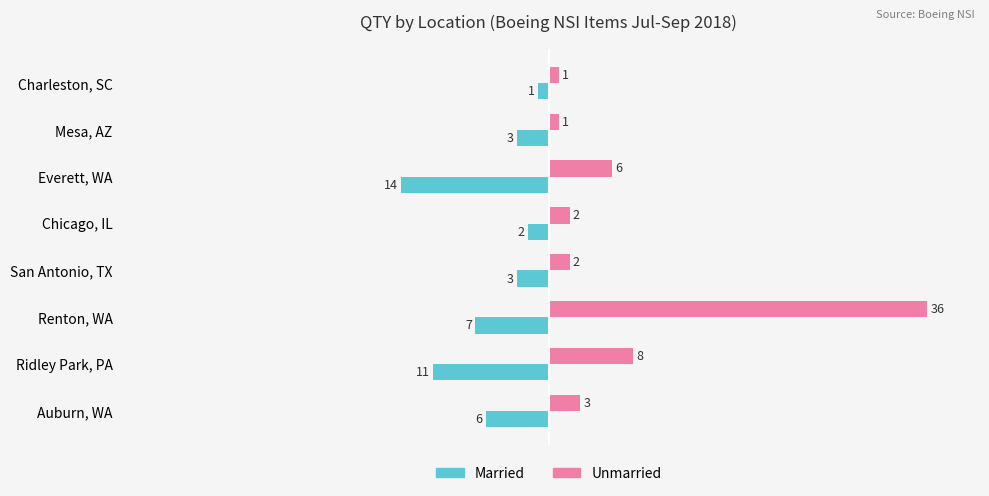

What is the average value of the Married series?

-6